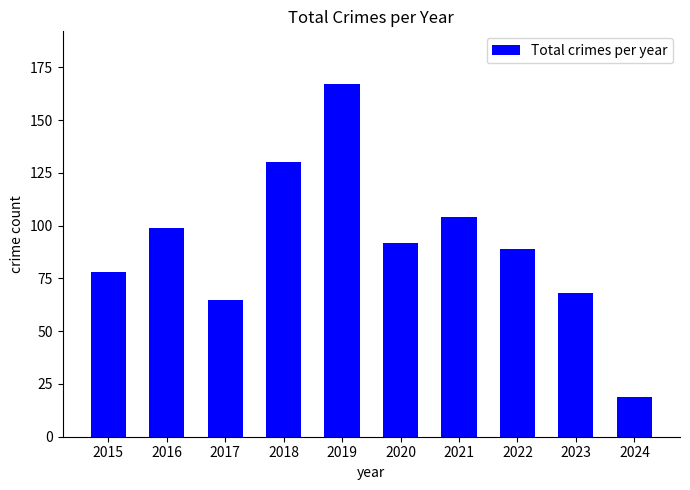

List the labels in order of value, smallest first.

2024, 2017, 2023, 2015, 2022, 2020, 2016, 2021, 2018, 2019